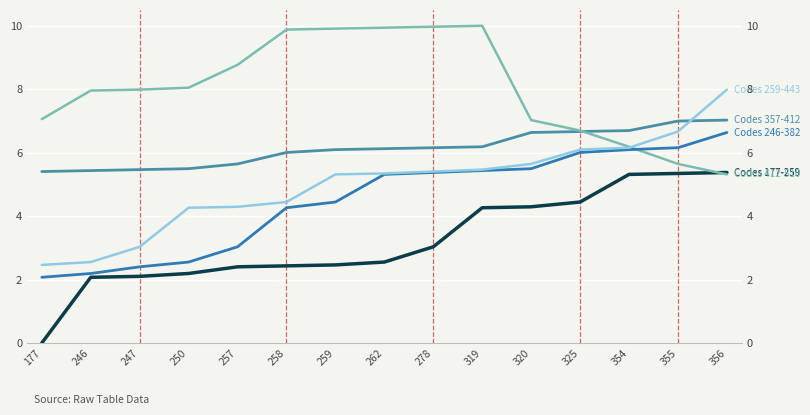

At which label does Codes 412-510 reach its minimum?

356